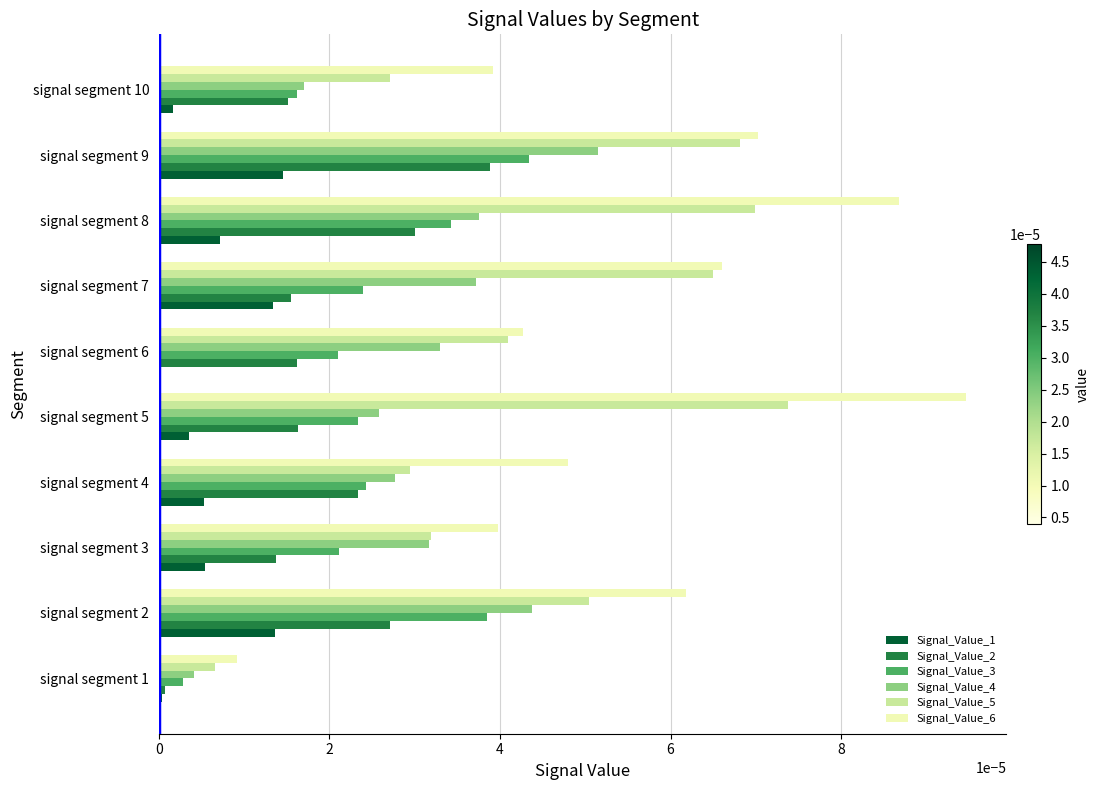

Which series has the largest total across all categories?

Signal_Value_6